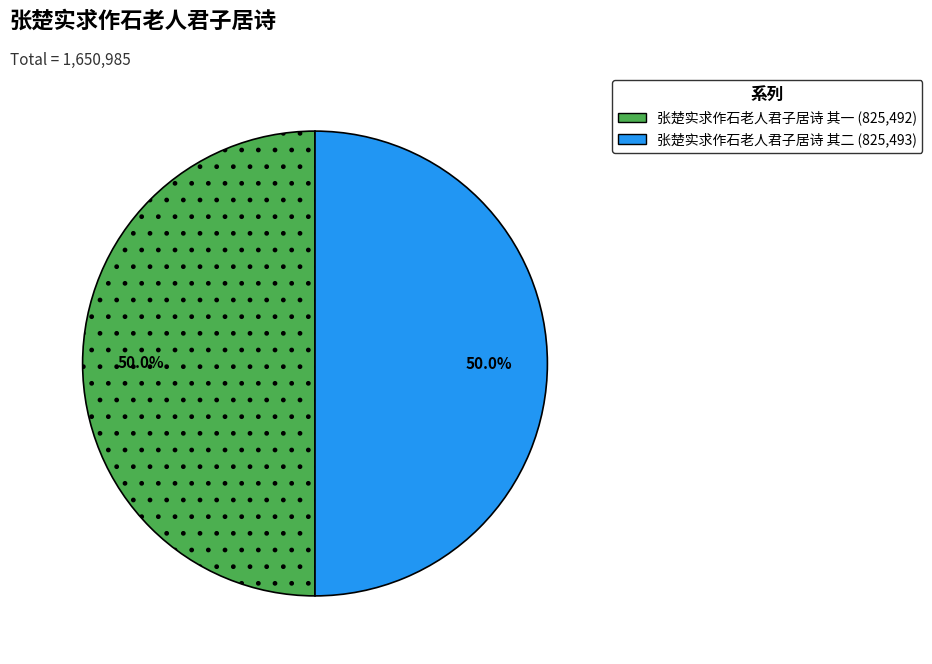

What percentage is the 张楚实求作石老人君子居诗 其一 slice, to the nearest percent?

50%